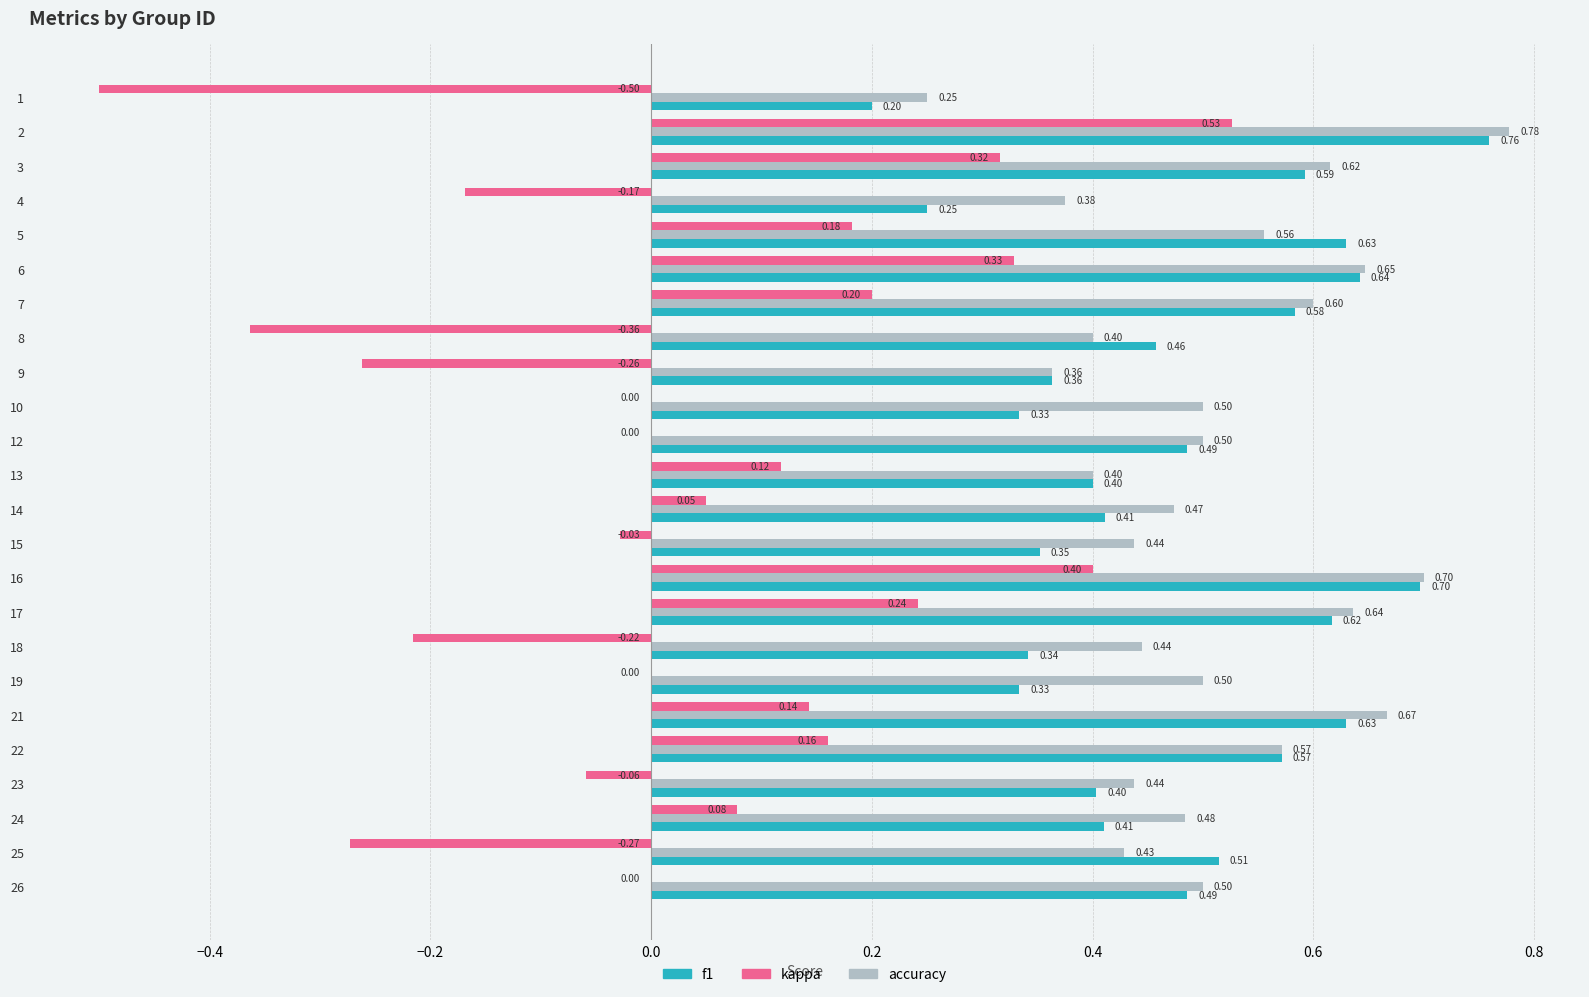

Between 13 and 18, which series saw the biggest shift?

kappa